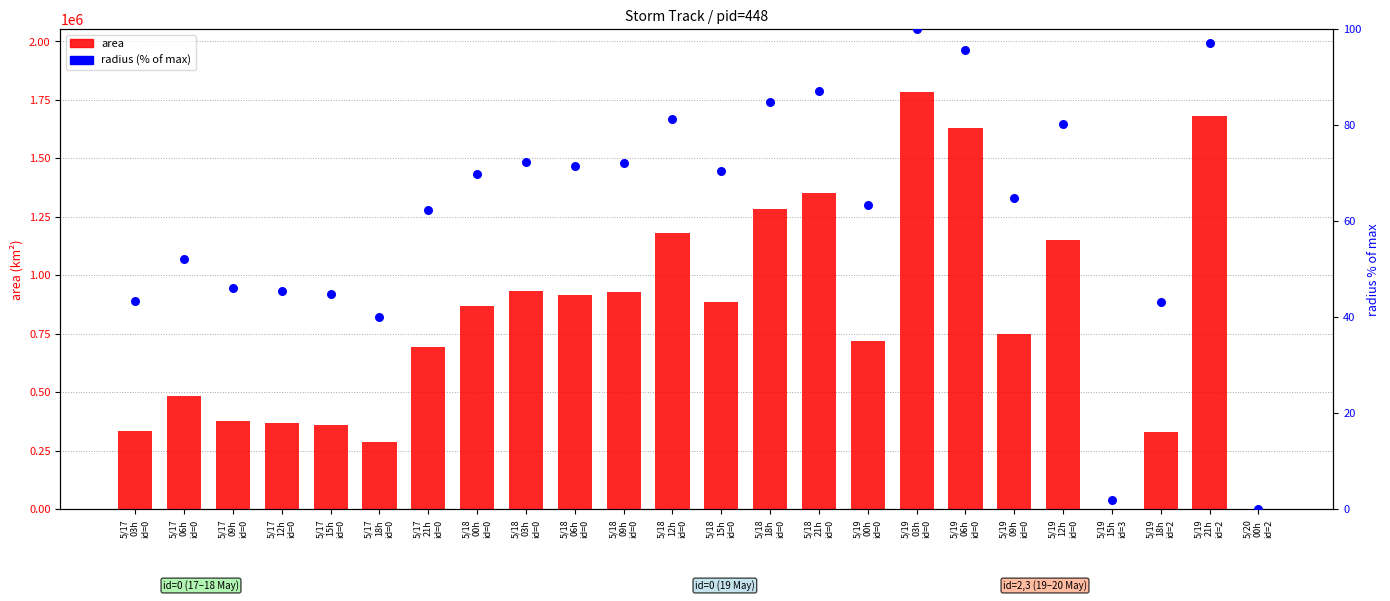

Which series has the largest total across all categories?

area